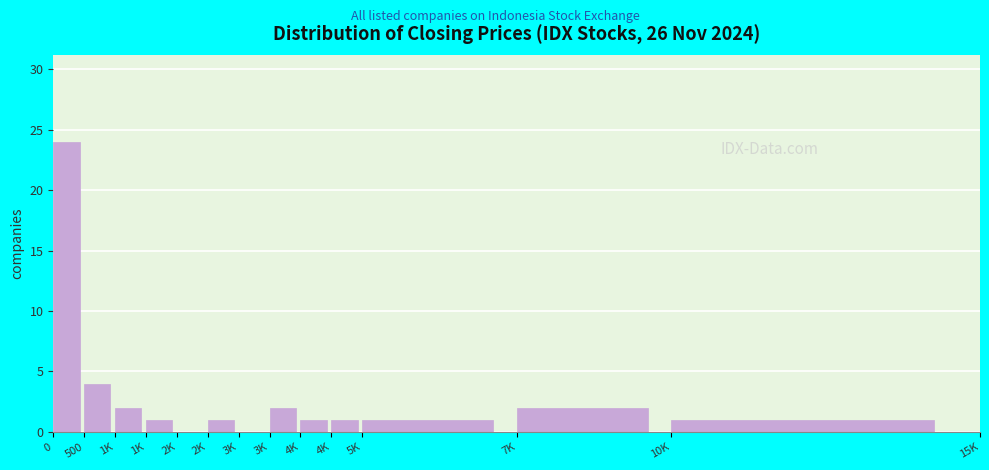

How many distinct data groups are displayed?

1